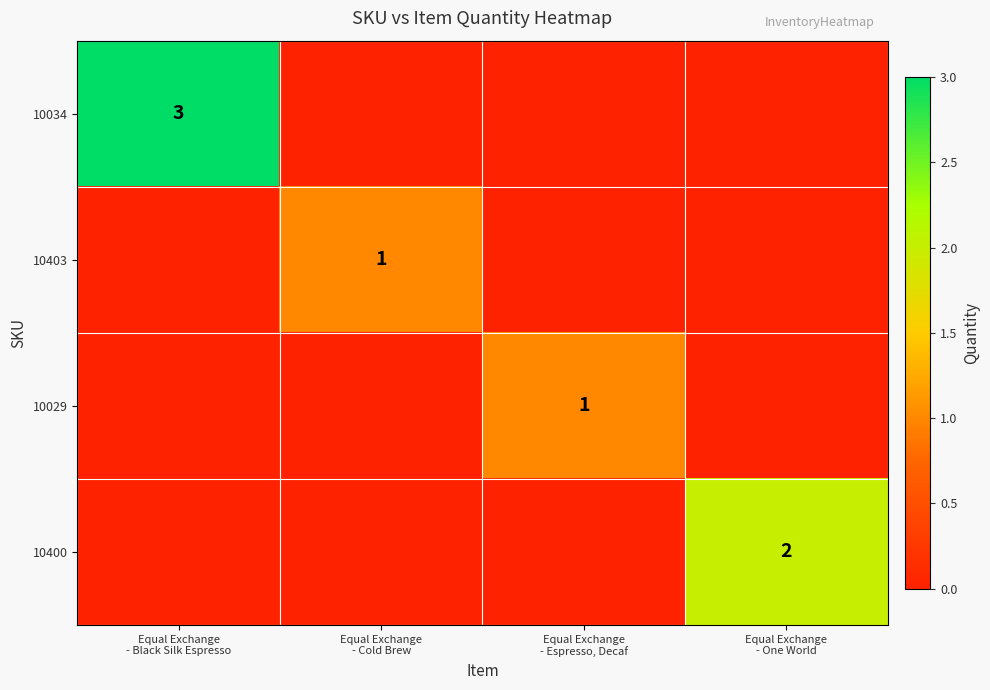

How many 10029 values are between 0 and 1?

4